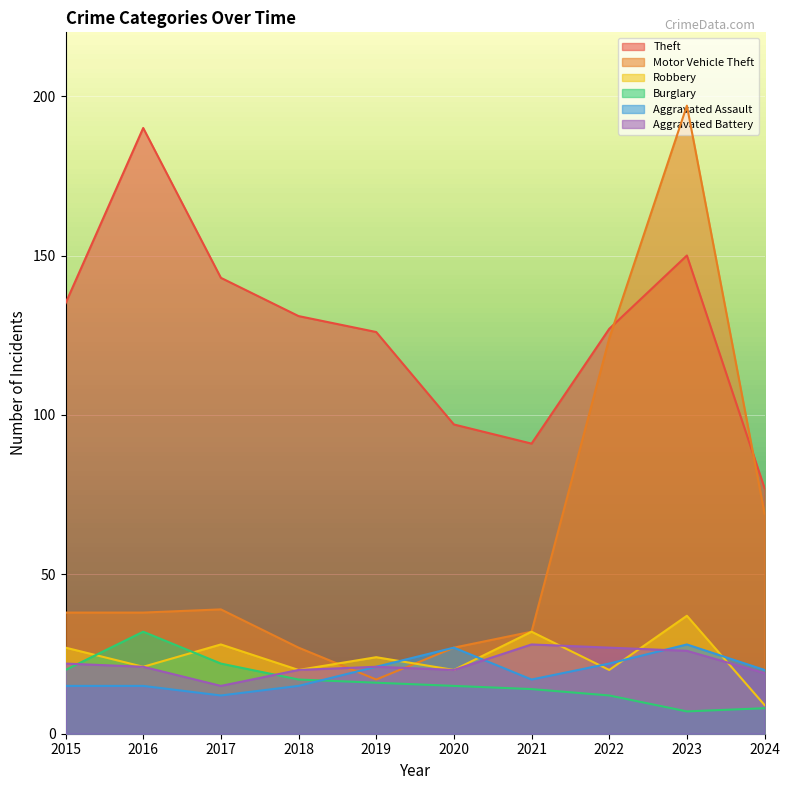

True or false: Theft and Robbery intersect in this chart.

False